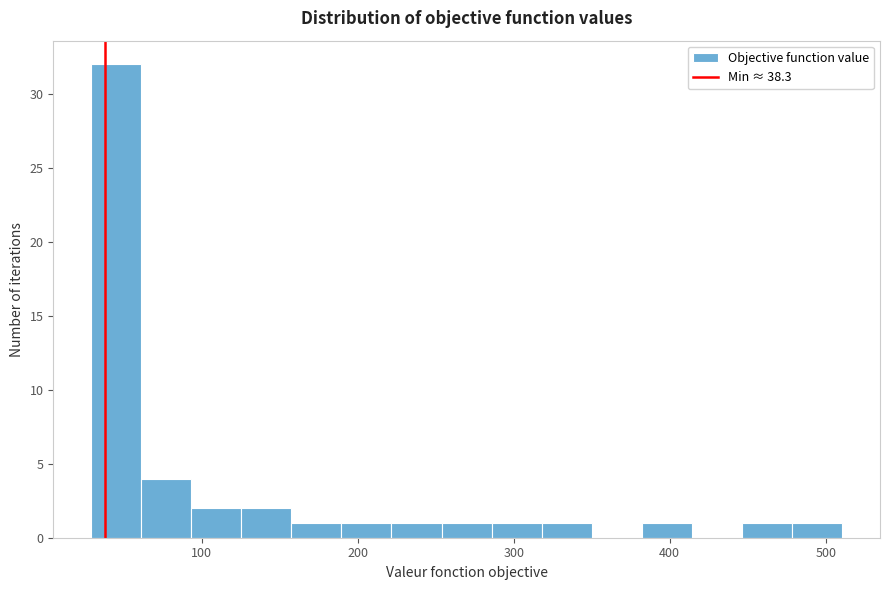

Around what value on the x-axis is the tallest bar? Give the approximate position of its centre, as read against the axis.

50